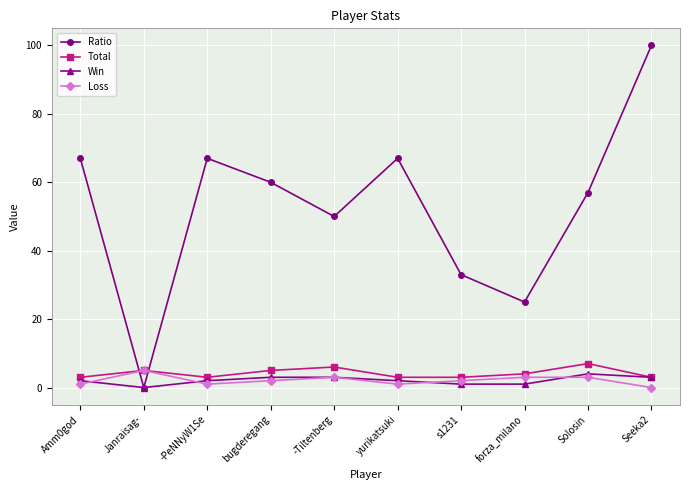

What is the highest value of the Ratio series?

100